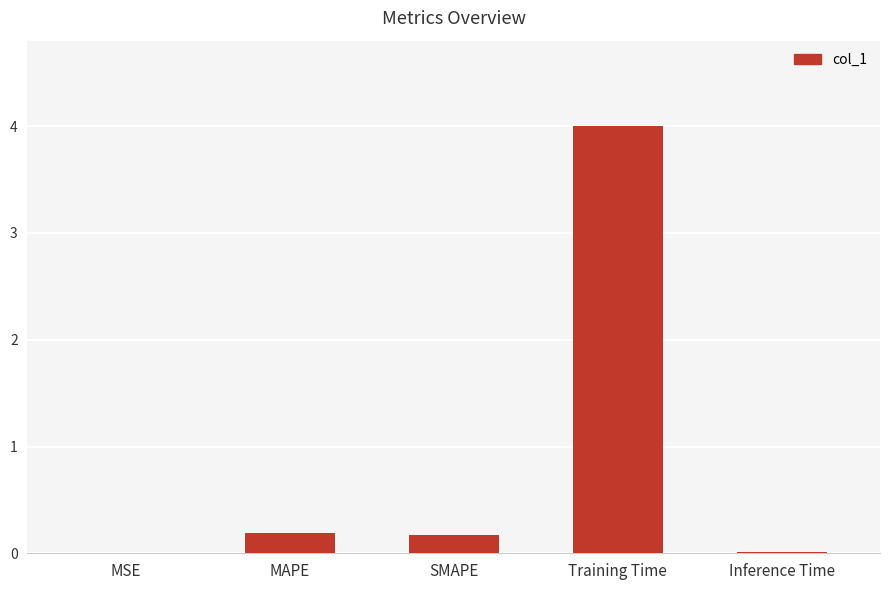

What is the sum of all values?

4.4